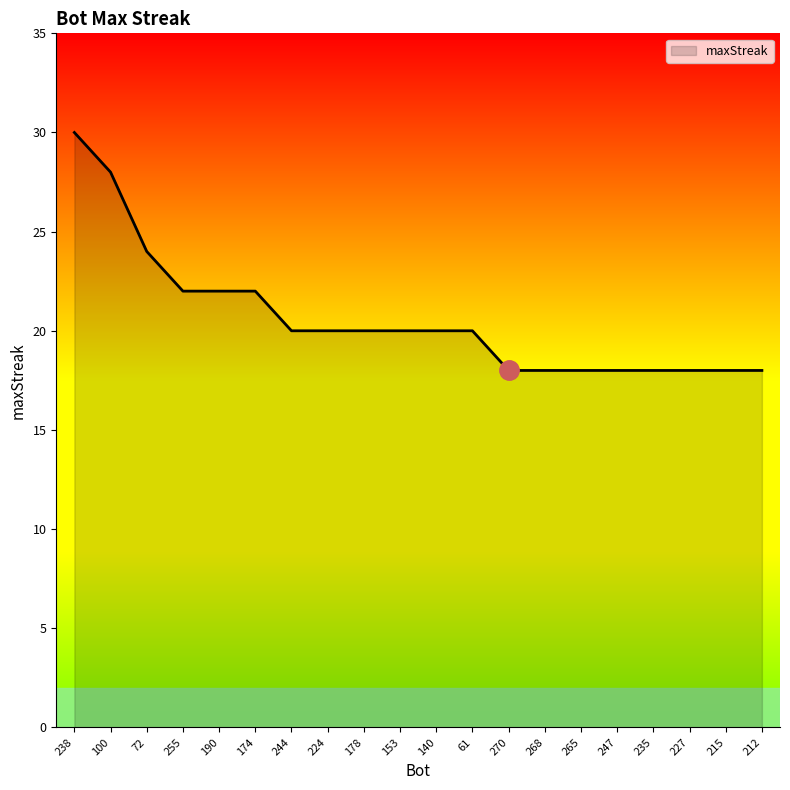

What is the difference between the values at 268 and 190?

4